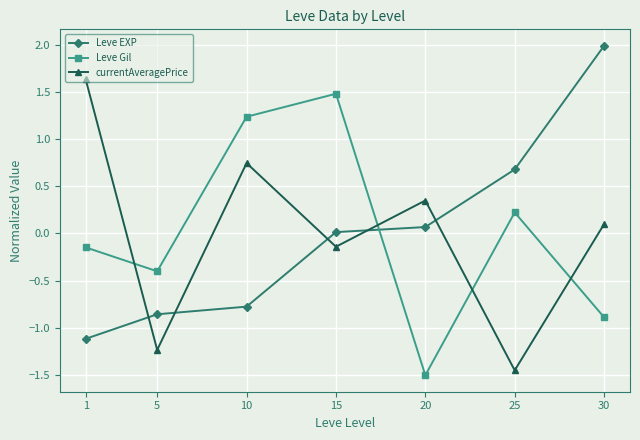

Which category has the lowest value in the Leve Gil series?

20